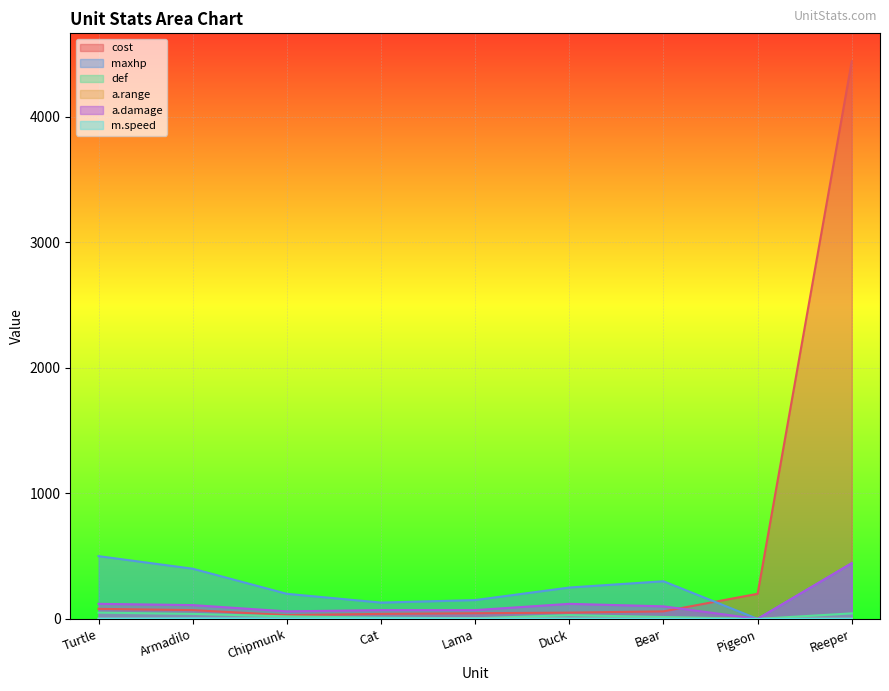

What is the sum of the a.damage values at Bear and Turtle?

220.0